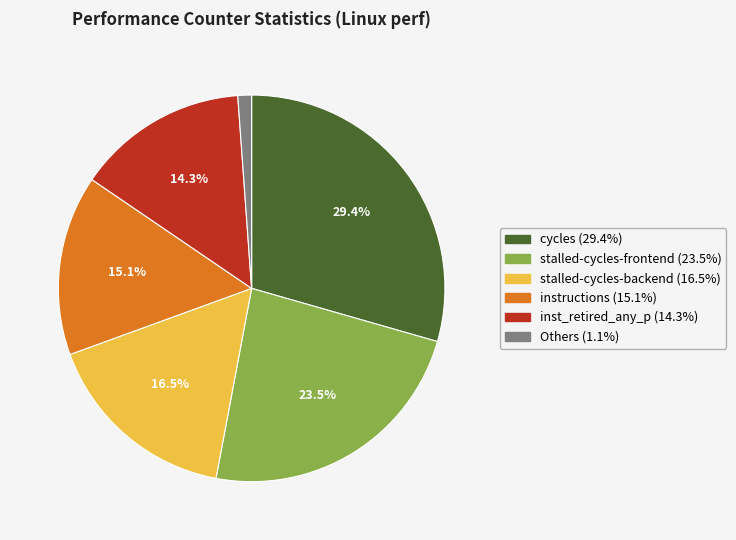

To the nearest percent, what is the average slice percentage?

17%